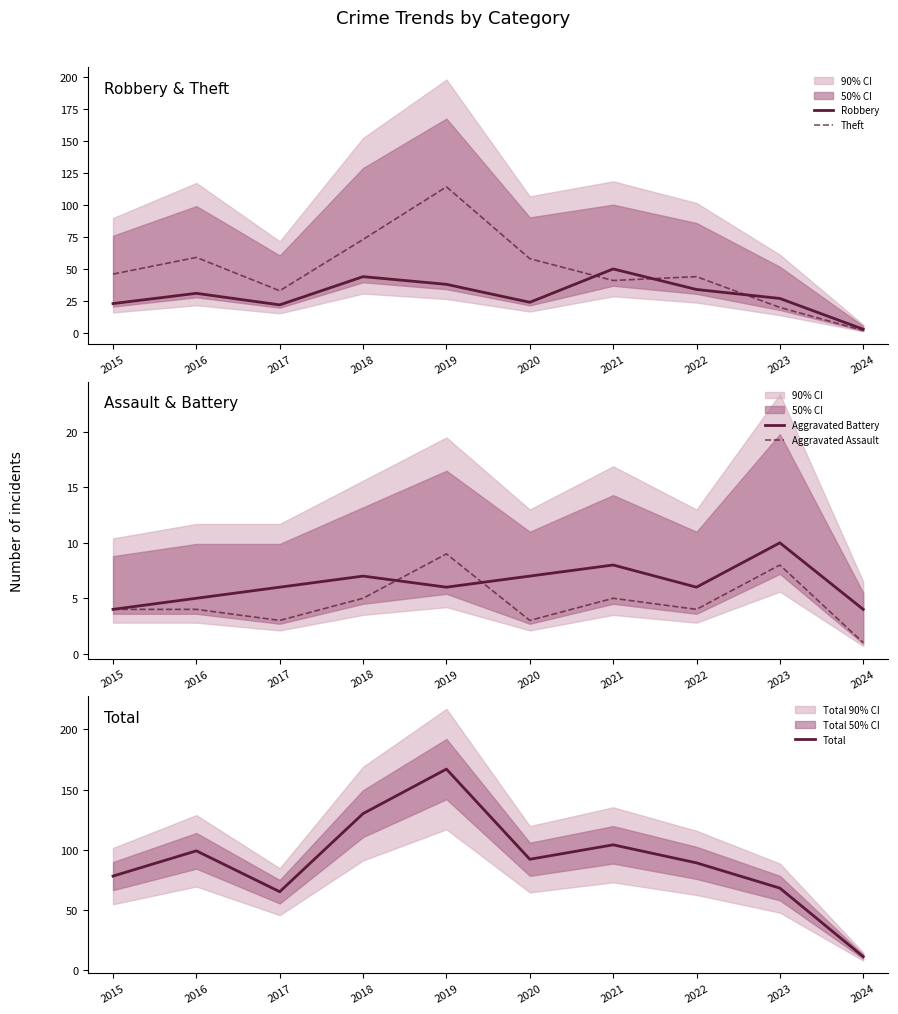

At which label is Robbery closest to 26?

2023